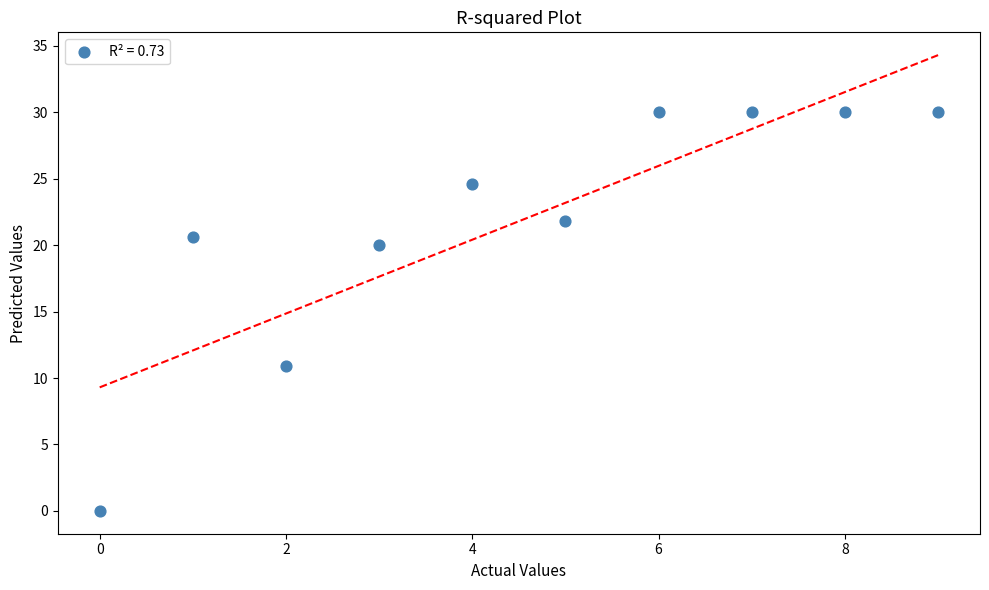

What Y value in the scatter plot is closest to 15?

10.9